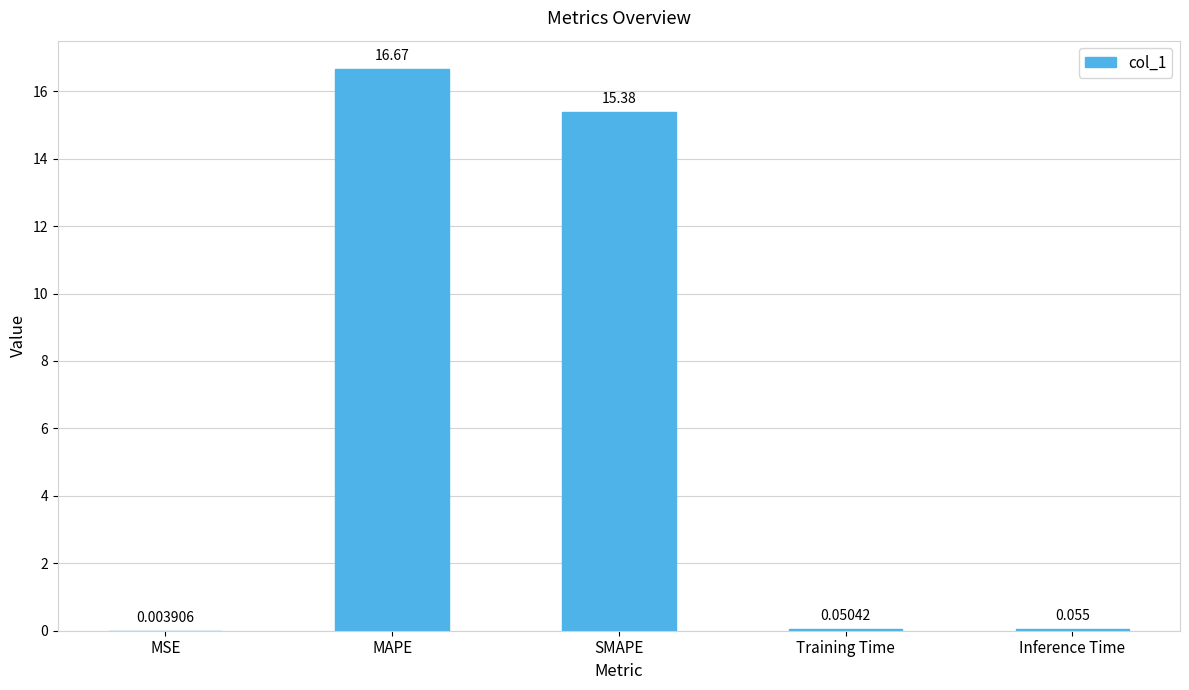

Between SMAPE and Inference Time, which is larger?

SMAPE